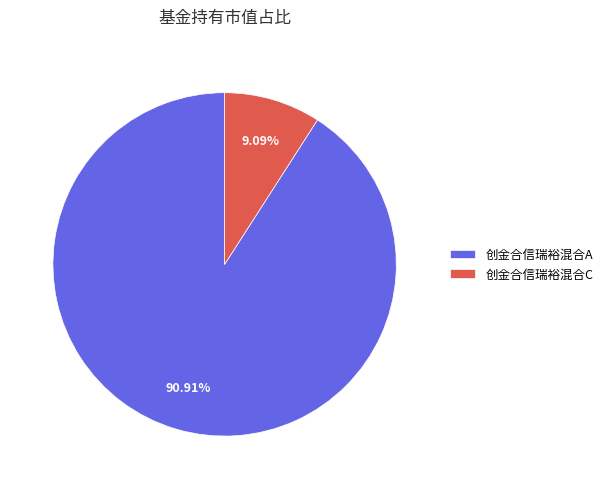

How many segments does this pie chart have?

2